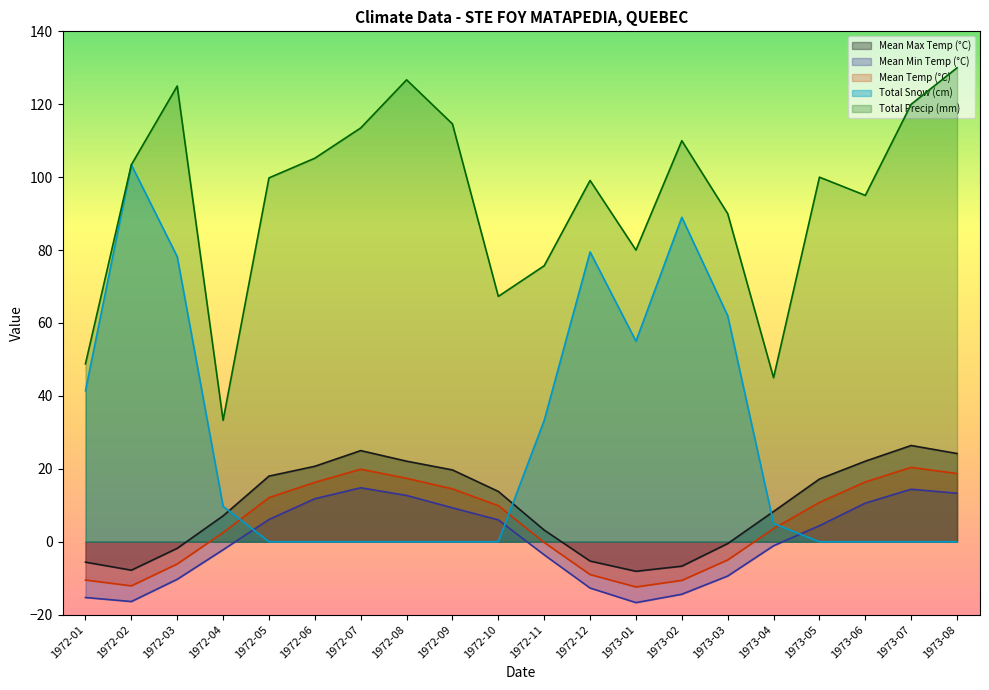

Reading left to right, what are all the values shown in this chart?

Mean Max Temp (°C): 1972-01=-5.6	1972-02=-7.8	1972-03=-1.8	1972-04=7.1	1972-05=18.0	1972-06=20.7	1972-07=25.0	1972-08=22.1	1972-09=19.7	1972-10=13.8	1972-11=3.2	1972-12=-5.3	1973-01=-8.1	1973-02=-6.7	1973-03=-0.5	1973-04=8.3	1973-05=17.2	1973-06=22.1	1973-07=26.4	1973-08=24.2
Mean Min Temp (°C): 1972-01=-15.3	1972-02=-16.4	1972-03=-10.3	1972-04=-2.2	1972-05=6.1	1972-06=11.8	1972-07=14.8	1972-08=12.7	1972-09=9.3	1972-10=6.0	1972-11=-3.6	1972-12=-12.7	1973-01=-16.7	1973-02=-14.4	1973-03=-9.4	1973-04=-1.1	1973-05=4.4	1973-06=10.6	1973-07=14.4	1973-08=13.3
Mean Temp (°C): 1972-01=-10.5	1972-02=-12.1	1972-03=-6.1	1972-04=2.5	1972-05=12.1	1972-06=16.3	1972-07=19.9	1972-08=17.4	1972-09=14.5	1972-10=9.9	1972-11=-0.2	1972-12=-9.0	1973-01=-12.4	1973-02=-10.6	1973-03=-5.0	1973-04=3.6	1973-05=10.8	1973-06=16.4	1973-07=20.4	1973-08=18.7
Total Snow (cm): 1972-01=41.4	1972-02=103.4	1972-03=78.2	1972-04=9.7	1972-05=0.0	1972-06=0.0	1972-07=0.0	1972-08=0.0	1972-09=0.0	1972-10=0.0	1972-11=33.3	1972-12=79.5	1973-01=55.0	1973-02=89.0	1973-03=62.0	1973-04=5.0	1973-05=0.0	1973-06=0.0	1973-07=0.0	1973-08=0.0
Total Precip (mm): 1972-01=48.8	1972-02=103.4	1972-03=125.0	1972-04=33.3	1972-05=99.8	1972-06=105.2	1972-07=113.5	1972-08=126.7	1972-09=114.6	1972-10=67.3	1972-11=75.7	1972-12=99.1	1973-01=80.0	1973-02=110.0	1973-03=90.0	1973-04=45.0	1973-05=100.0	1973-06=95.0	1973-07=120.0	1973-08=130.0